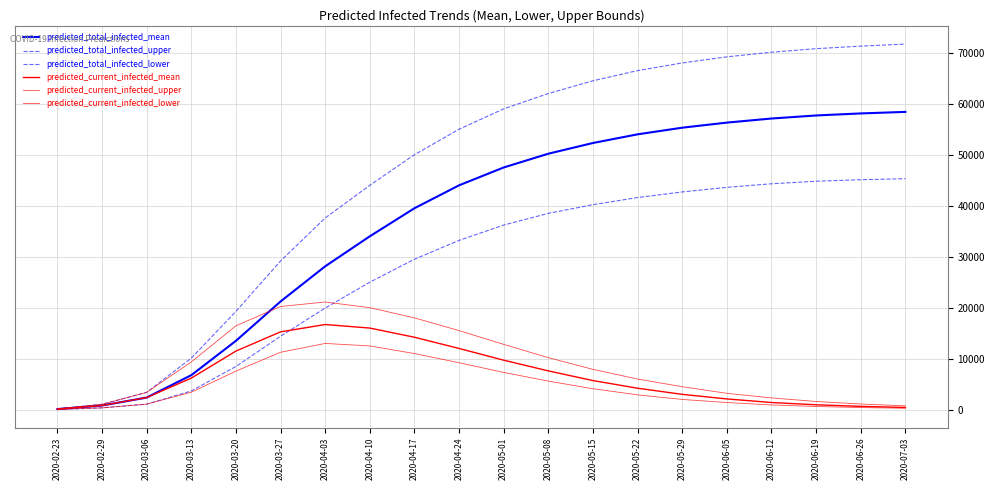

True or false: predicted_current_infected_mean and predicted_total_infected_lower cross at least once.

True